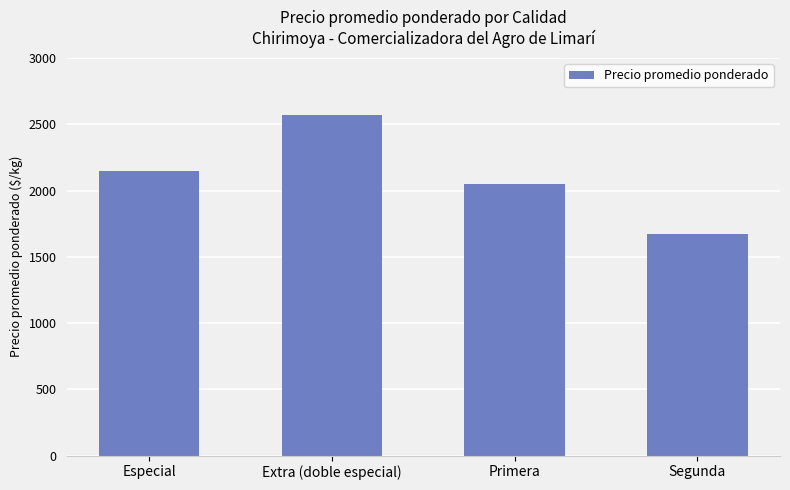

What position from the right is Especial?

4